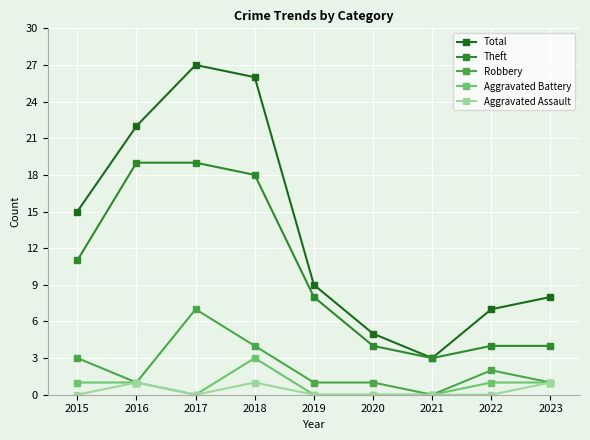

Count the number of categories in the chart.

9